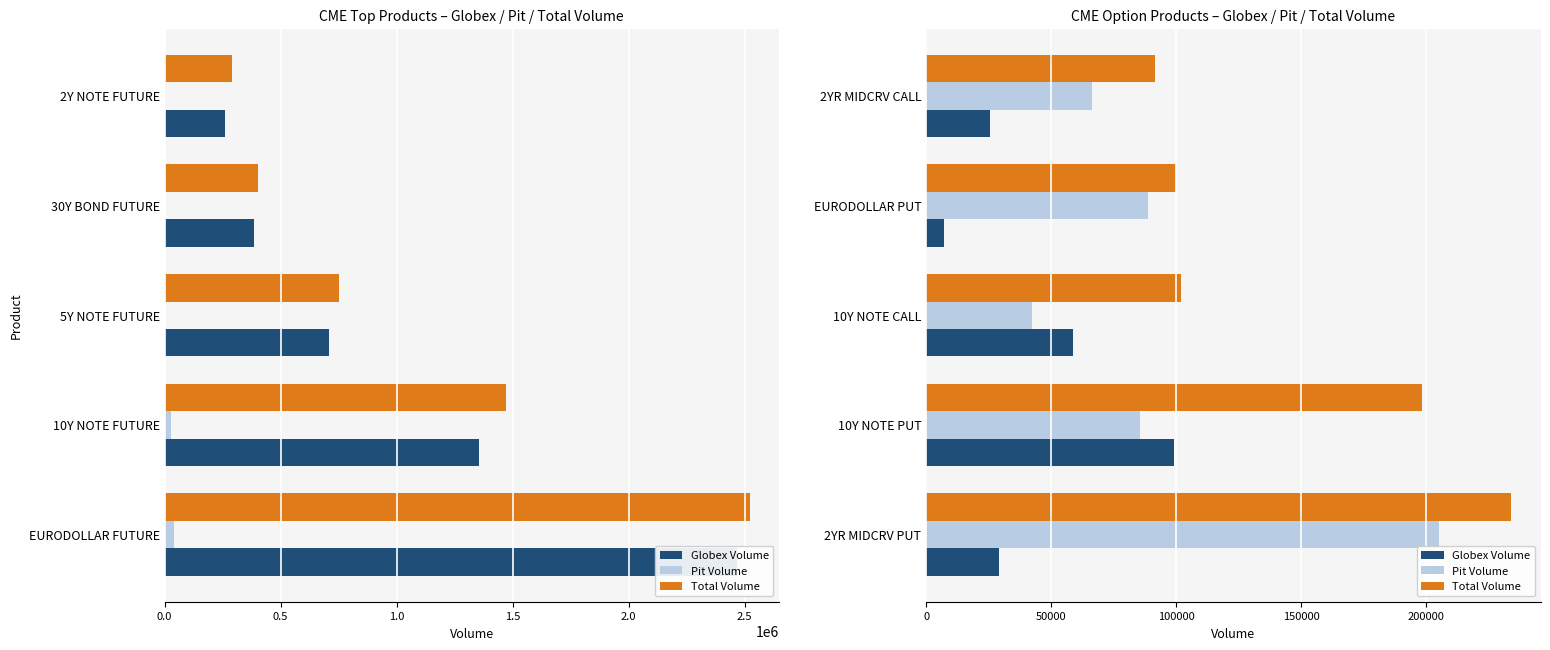

What are all the series names shown in the legend?

Globex Volume, Pit Volume, Total Volume